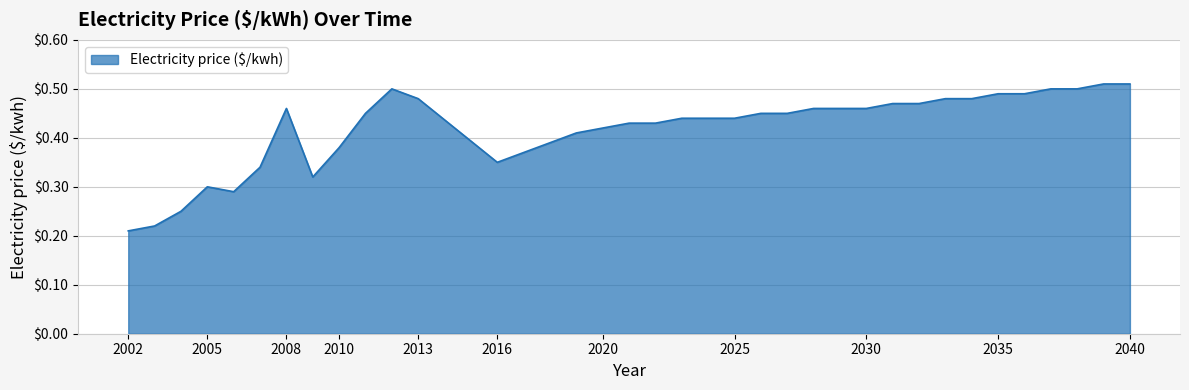

Count the number of data series in this chart.

1